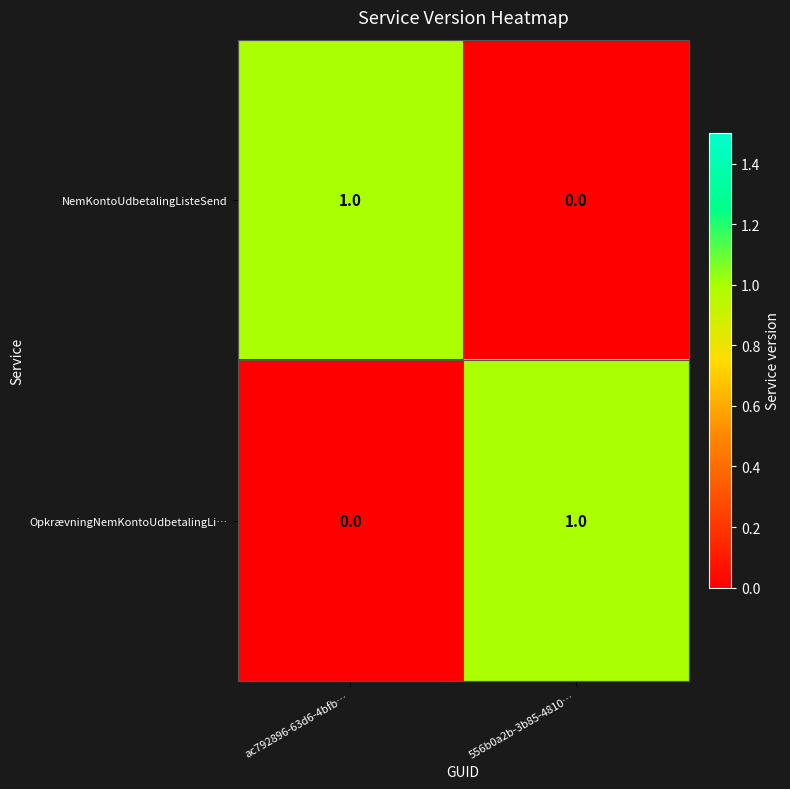

What is the maximum value shown in the chart?

1